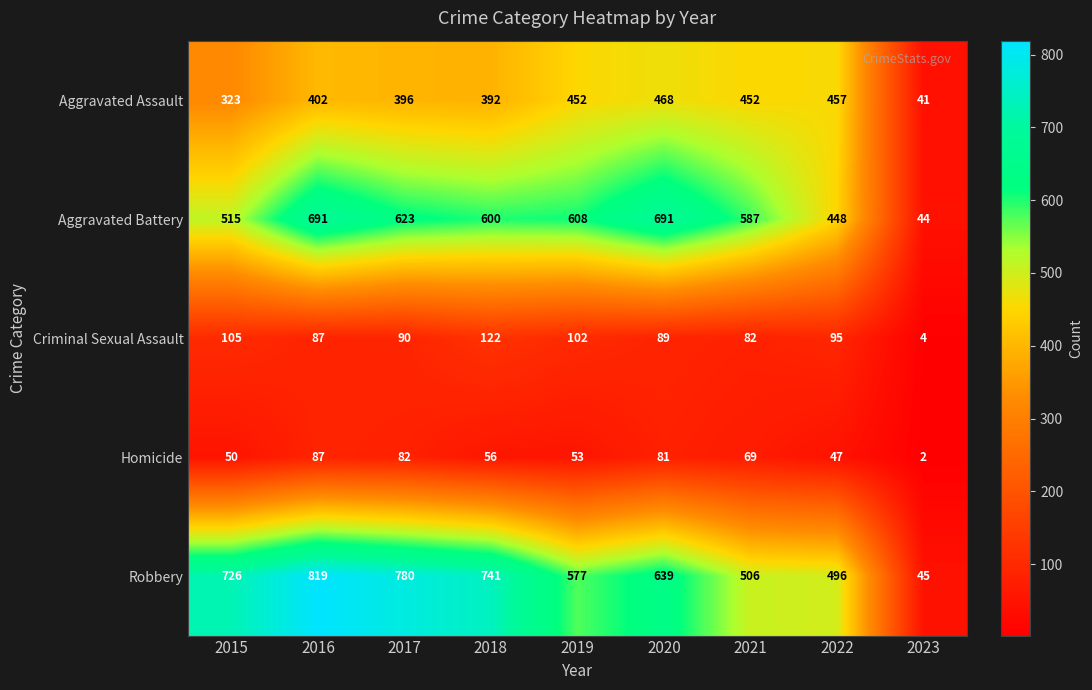

At which label does Aggravated Assault reach its minimum?

2023